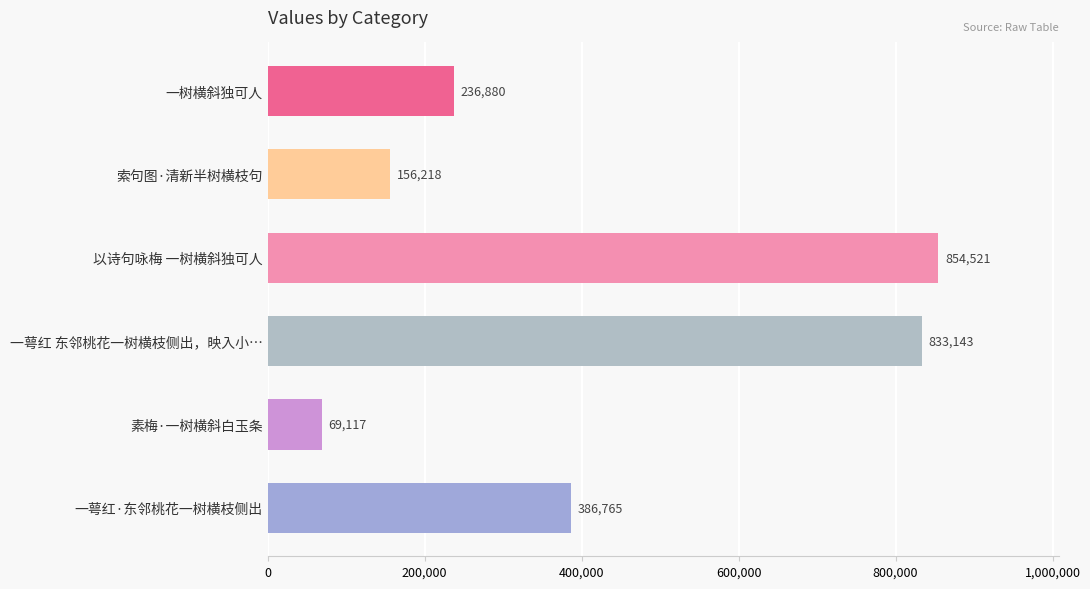

Between 一萼红·东邻桃花一树横枝侧出 and 索句图·清新半树横枝句, which is larger?

一萼红·东邻桃花一树横枝侧出